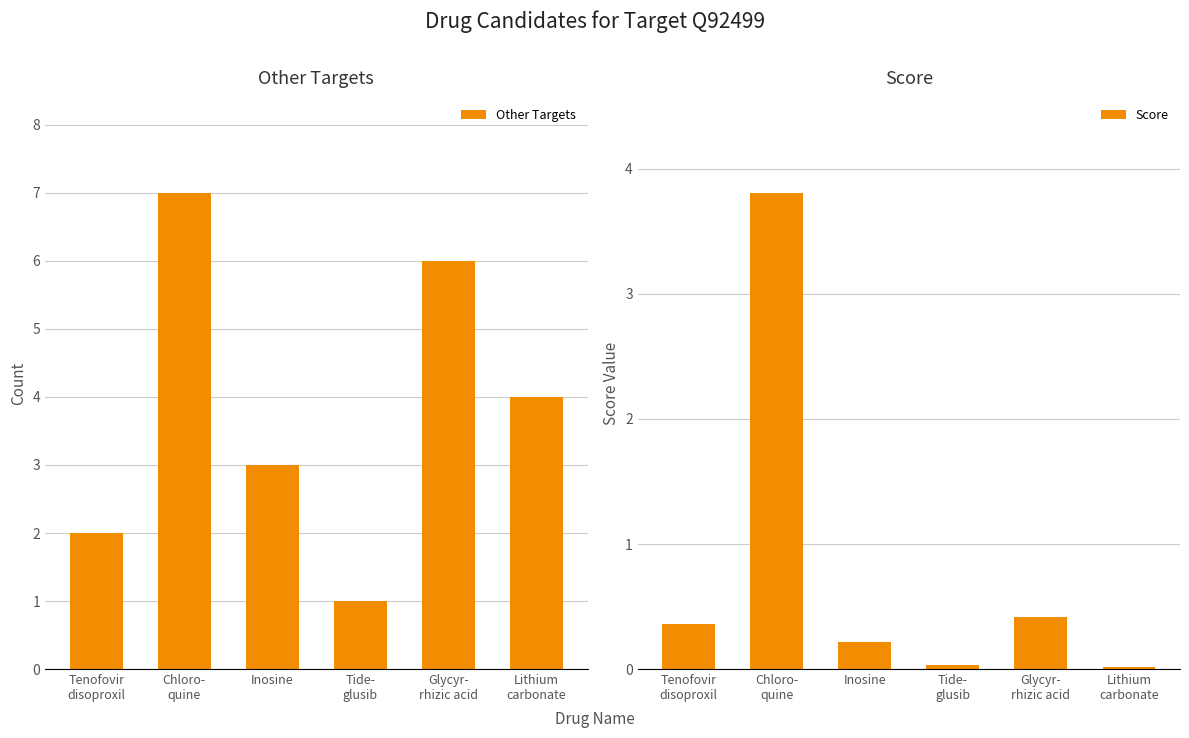

List the series in order of their overall mean, highest first.

Other Targets, Score